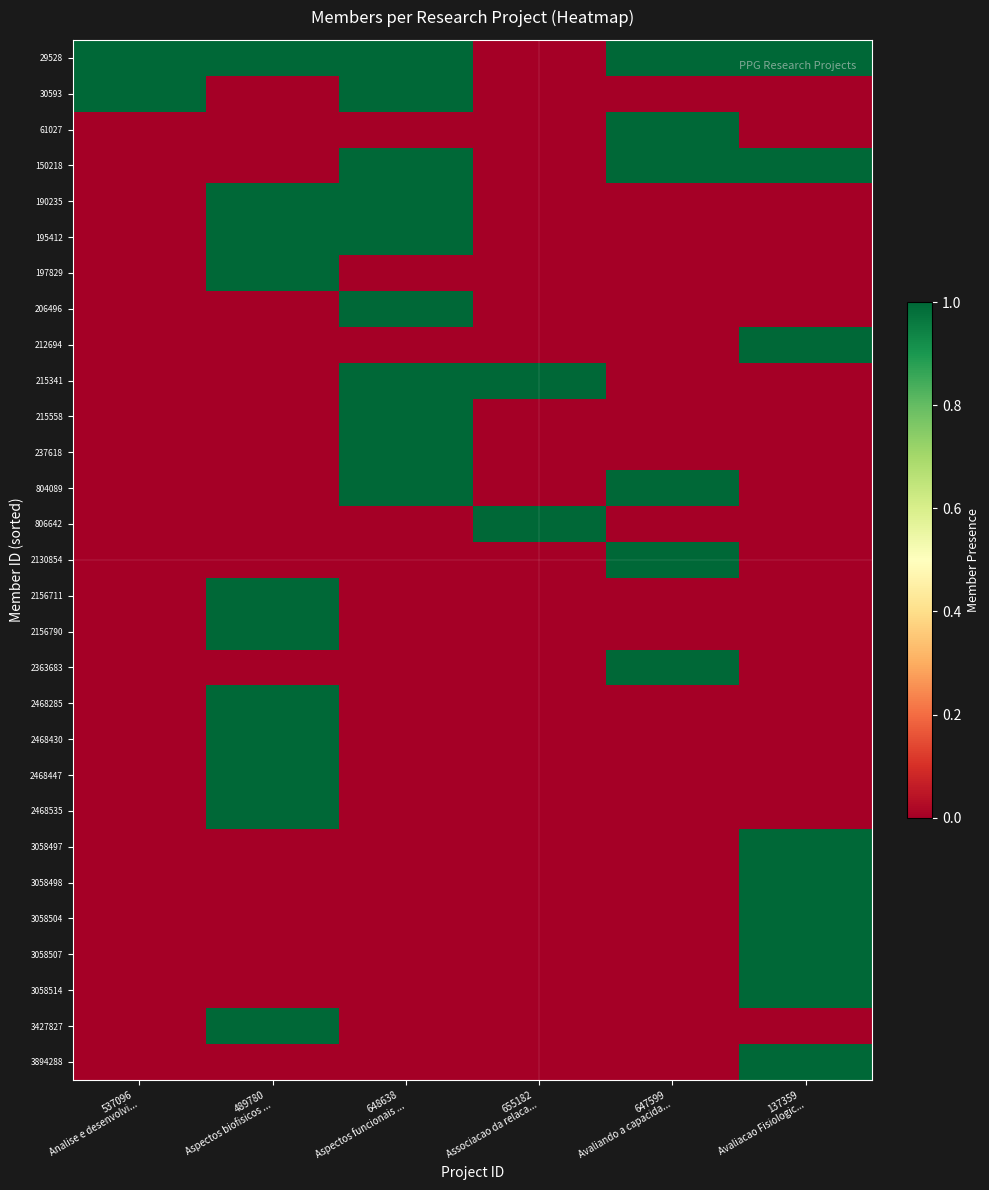

Reading left to right, extract all data points from this chart.

29528: 537096
Analise e desenvolvi...=1	489780
Aspectos biofisicos ...=1	648638
Aspectos funcionais ...=1	655182
Associacao da relaca...=0	647599
Avaliando a capacida...=1	137359
Avaliacao Fisiologic...=1
30593: 537096
Analise e desenvolvi...=1	489780
Aspectos biofisicos ...=0	648638
Aspectos funcionais ...=1	655182
Associacao da relaca...=0	647599
Avaliando a capacida...=0	137359
Avaliacao Fisiologic...=0
61027: 537096
Analise e desenvolvi...=0	489780
Aspectos biofisicos ...=0	648638
Aspectos funcionais ...=0	655182
Associacao da relaca...=0	647599
Avaliando a capacida...=1	137359
Avaliacao Fisiologic...=0
150218: 537096
Analise e desenvolvi...=0	489780
Aspectos biofisicos ...=0	648638
Aspectos funcionais ...=1	655182
Associacao da relaca...=0	647599
Avaliando a capacida...=1	137359
Avaliacao Fisiologic...=1
190235: 537096
Analise e desenvolvi...=0	489780
Aspectos biofisicos ...=1	648638
Aspectos funcionais ...=1	655182
Associacao da relaca...=0	647599
Avaliando a capacida...=0	137359
Avaliacao Fisiologic...=0
195412: 537096
Analise e desenvolvi...=0	489780
Aspectos biofisicos ...=1	648638
Aspectos funcionais ...=1	655182
Associacao da relaca...=0	647599
Avaliando a capacida...=0	137359
Avaliacao Fisiologic...=0
197829: 537096
Analise e desenvolvi...=0	489780
Aspectos biofisicos ...=1	648638
Aspectos funcionais ...=0	655182
Associacao da relaca...=0	647599
Avaliando a capacida...=0	137359
Avaliacao Fisiologic...=0
206496: 537096
Analise e desenvolvi...=0	489780
Aspectos biofisicos ...=0	648638
Aspectos funcionais ...=1	655182
Associacao da relaca...=0	647599
Avaliando a capacida...=0	137359
Avaliacao Fisiologic...=0
212694: 537096
Analise e desenvolvi...=0	489780
Aspectos biofisicos ...=0	648638
Aspectos funcionais ...=0	655182
Associacao da relaca...=0	647599
Avaliando a capacida...=0	137359
Avaliacao Fisiologic...=1
215341: 537096
Analise e desenvolvi...=0	489780
Aspectos biofisicos ...=0	648638
Aspectos funcionais ...=1	655182
Associacao da relaca...=1	647599
Avaliando a capacida...=0	137359
Avaliacao Fisiologic...=0
215558: 537096
Analise e desenvolvi...=0	489780
Aspectos biofisicos ...=0	648638
Aspectos funcionais ...=1	655182
Associacao da relaca...=0	647599
Avaliando a capacida...=0	137359
Avaliacao Fisiologic...=0
237618: 537096
Analise e desenvolvi...=0	489780
Aspectos biofisicos ...=0	648638
Aspectos funcionais ...=1	655182
Associacao da relaca...=0	647599
Avaliando a capacida...=0	137359
Avaliacao Fisiologic...=0
804089: 537096
Analise e desenvolvi...=0	489780
Aspectos biofisicos ...=0	648638
Aspectos funcionais ...=1	655182
Associacao da relaca...=0	647599
Avaliando a capacida...=1	137359
Avaliacao Fisiologic...=0
806642: 537096
Analise e desenvolvi...=0	489780
Aspectos biofisicos ...=0	648638
Aspectos funcionais ...=0	655182
Associacao da relaca...=1	647599
Avaliando a capacida...=0	137359
Avaliacao Fisiologic...=0
2130854: 537096
Analise e desenvolvi...=0	489780
Aspectos biofisicos ...=0	648638
Aspectos funcionais ...=0	655182
Associacao da relaca...=0	647599
Avaliando a capacida...=1	137359
Avaliacao Fisiologic...=0
2156711: 537096
Analise e desenvolvi...=0	489780
Aspectos biofisicos ...=1	648638
Aspectos funcionais ...=0	655182
Associacao da relaca...=0	647599
Avaliando a capacida...=0	137359
Avaliacao Fisiologic...=0
2156790: 537096
Analise e desenvolvi...=0	489780
Aspectos biofisicos ...=1	648638
Aspectos funcionais ...=0	655182
Associacao da relaca...=0	647599
Avaliando a capacida...=0	137359
Avaliacao Fisiologic...=0
2363683: 537096
Analise e desenvolvi...=0	489780
Aspectos biofisicos ...=0	648638
Aspectos funcionais ...=0	655182
Associacao da relaca...=0	647599
Avaliando a capacida...=1	137359
Avaliacao Fisiologic...=0
2468285: 537096
Analise e desenvolvi...=0	489780
Aspectos biofisicos ...=1	648638
Aspectos funcionais ...=0	655182
Associacao da relaca...=0	647599
Avaliando a capacida...=0	137359
Avaliacao Fisiologic...=0
2468430: 537096
Analise e desenvolvi...=0	489780
Aspectos biofisicos ...=1	648638
Aspectos funcionais ...=0	655182
Associacao da relaca...=0	647599
Avaliando a capacida...=0	137359
Avaliacao Fisiologic...=0
2468447: 537096
Analise e desenvolvi...=0	489780
Aspectos biofisicos ...=1	648638
Aspectos funcionais ...=0	655182
Associacao da relaca...=0	647599
Avaliando a capacida...=0	137359
Avaliacao Fisiologic...=0
2468535: 537096
Analise e desenvolvi...=0	489780
Aspectos biofisicos ...=1	648638
Aspectos funcionais ...=0	655182
Associacao da relaca...=0	647599
Avaliando a capacida...=0	137359
Avaliacao Fisiologic...=0
3058497: 537096
Analise e desenvolvi...=0	489780
Aspectos biofisicos ...=0	648638
Aspectos funcionais ...=0	655182
Associacao da relaca...=0	647599
Avaliando a capacida...=0	137359
Avaliacao Fisiologic...=1
3058498: 537096
Analise e desenvolvi...=0	489780
Aspectos biofisicos ...=0	648638
Aspectos funcionais ...=0	655182
Associacao da relaca...=0	647599
Avaliando a capacida...=0	137359
Avaliacao Fisiologic...=1
3058504: 537096
Analise e desenvolvi...=0	489780
Aspectos biofisicos ...=0	648638
Aspectos funcionais ...=0	655182
Associacao da relaca...=0	647599
Avaliando a capacida...=0	137359
Avaliacao Fisiologic...=1
3058507: 537096
Analise e desenvolvi...=0	489780
Aspectos biofisicos ...=0	648638
Aspectos funcionais ...=0	655182
Associacao da relaca...=0	647599
Avaliando a capacida...=0	137359
Avaliacao Fisiologic...=1
3058514: 537096
Analise e desenvolvi...=0	489780
Aspectos biofisicos ...=0	648638
Aspectos funcionais ...=0	655182
Associacao da relaca...=0	647599
Avaliando a capacida...=0	137359
Avaliacao Fisiologic...=1
3427827: 537096
Analise e desenvolvi...=0	489780
Aspectos biofisicos ...=1	648638
Aspectos funcionais ...=0	655182
Associacao da relaca...=0	647599
Avaliando a capacida...=0	137359
Avaliacao Fisiologic...=0
3894288: 537096
Analise e desenvolvi...=0	489780
Aspectos biofisicos ...=0	648638
Aspectos funcionais ...=0	655182
Associacao da relaca...=0	647599
Avaliando a capacida...=0	137359
Avaliacao Fisiologic...=1